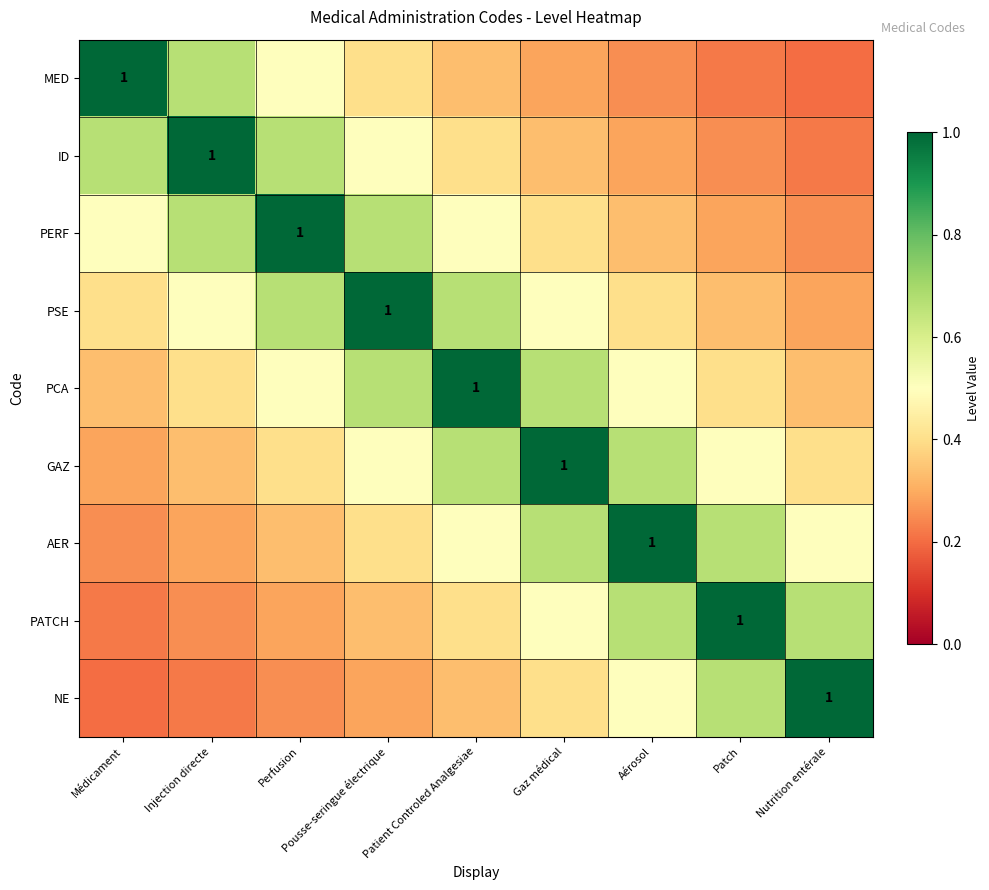

True or false: MED has a value of 0.1 at Gaz médical.

False